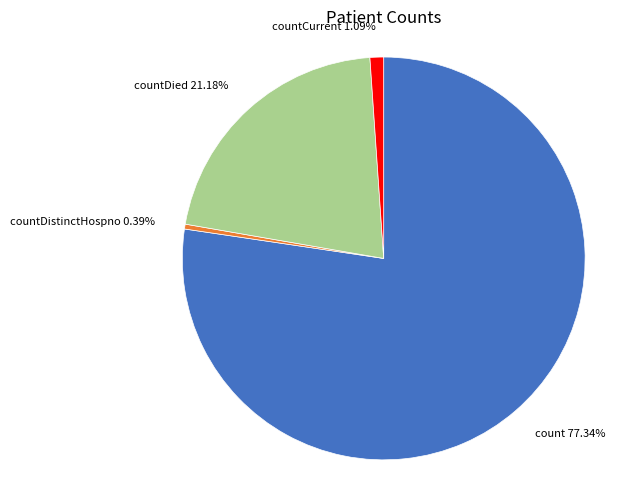

Is the sum of countDied 21.18% and countCurrent 1.09% greater than half?

No